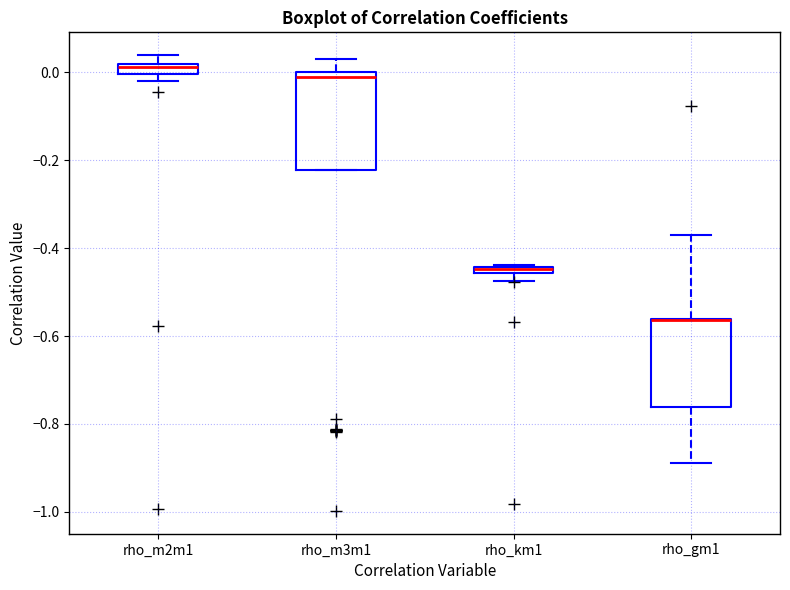

Where does the upper whisker of the box for rho_m2m1 end on the y-axis? The values are not printed on the chart, so give them approximately, as read against the axis.

0.04